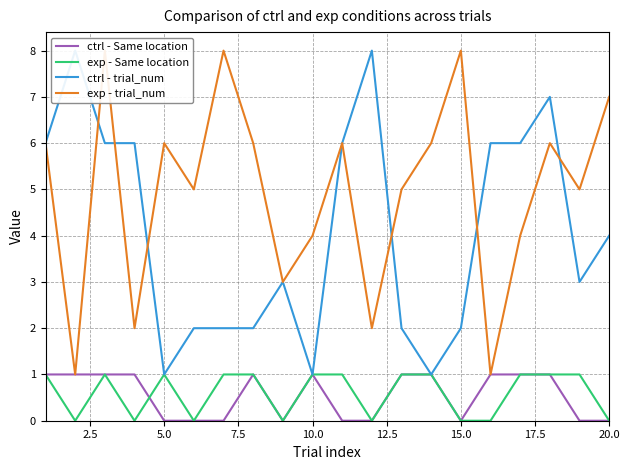

Count the exp - trial_num values in the range 4 to 6.

11